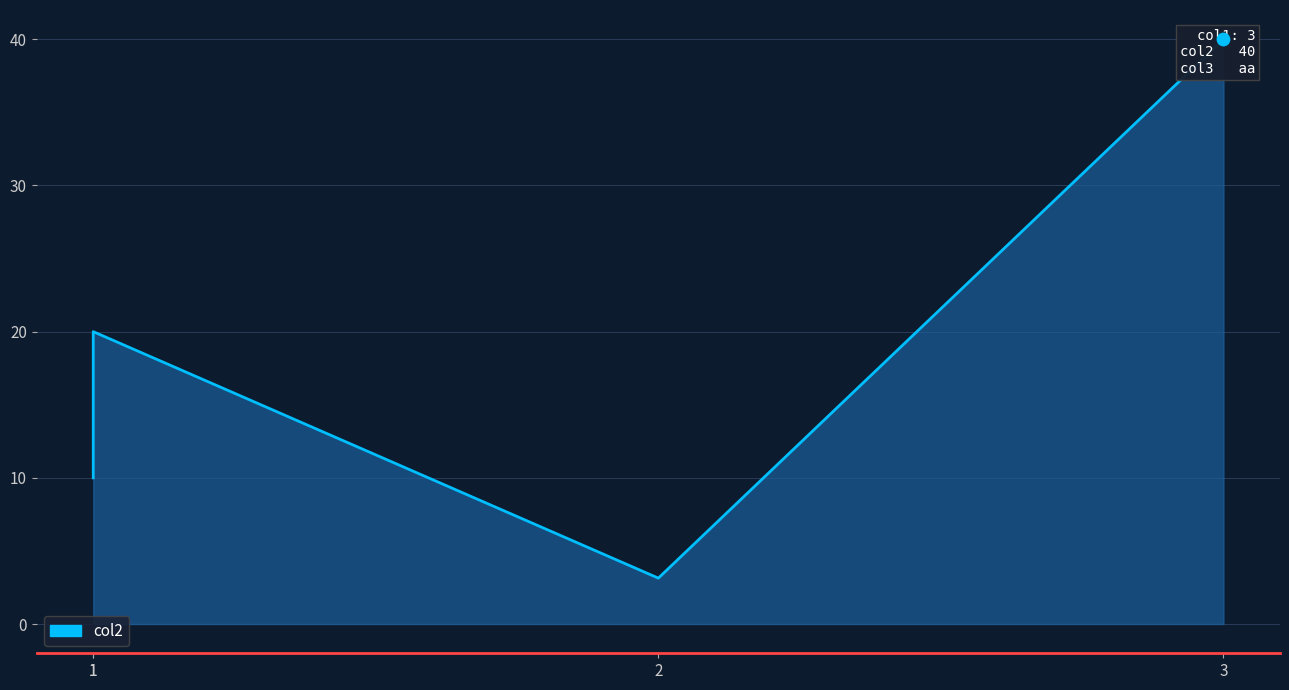

Between 1 and 1, which is larger?

1